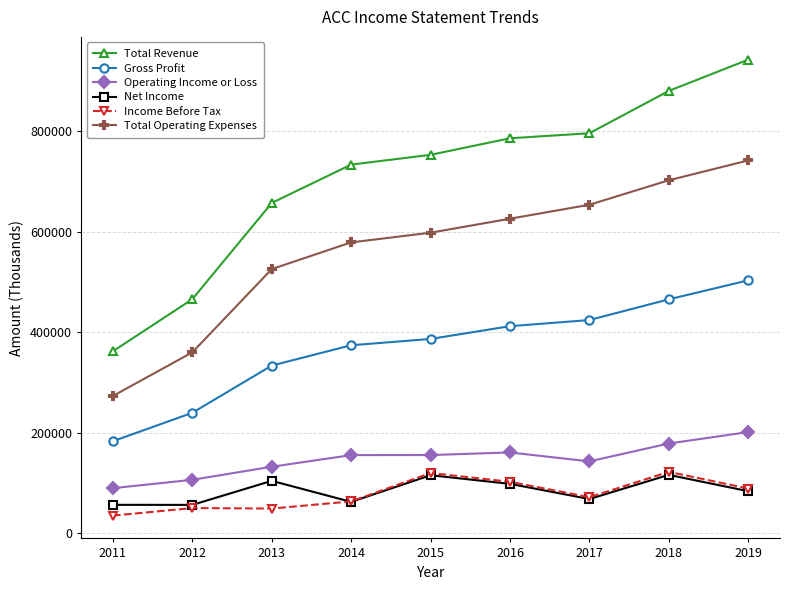

Rank the categories by Gross Profit value from lowest to highest.

2011, 2012, 2013, 2014, 2015, 2016, 2017, 2018, 2019